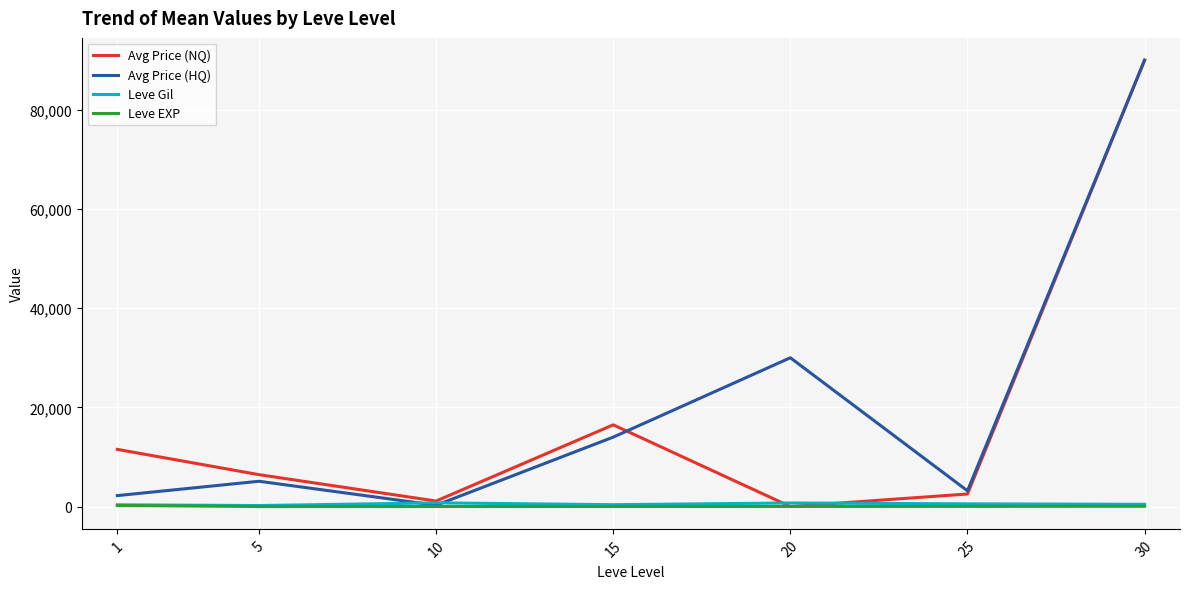

The value of Avg Price (NQ) at 20 is 0.0. True or false?

True